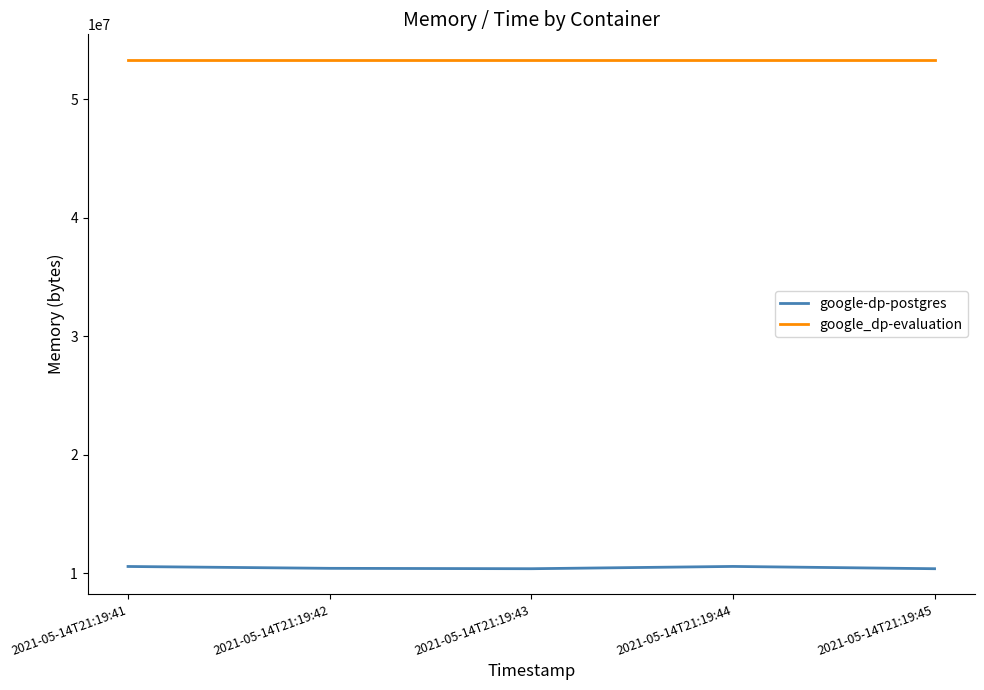

True or false: google-dp-postgres and google_dp-evaluation intersect in this chart.

False